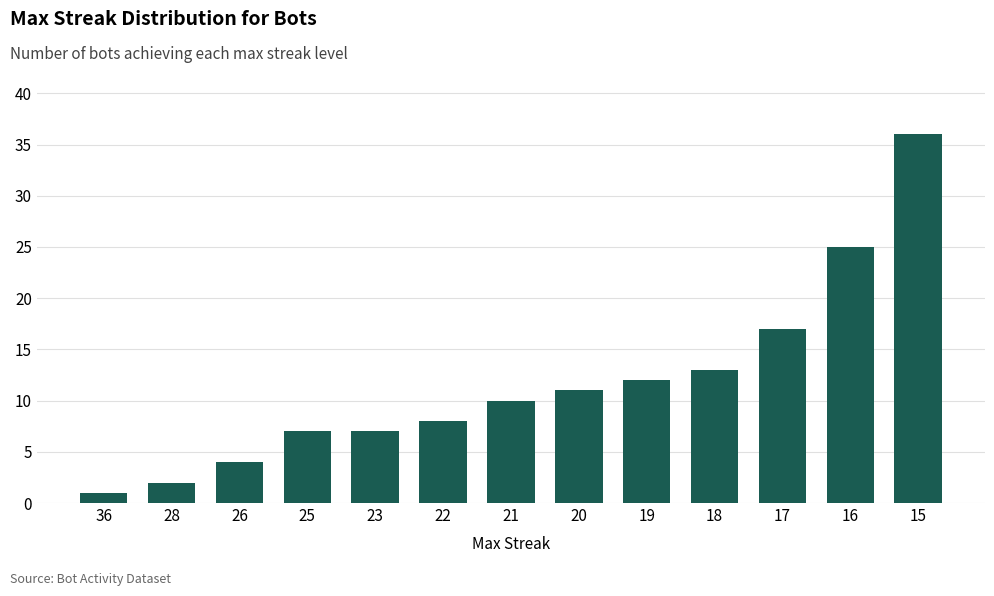

Read the value at 16.

25